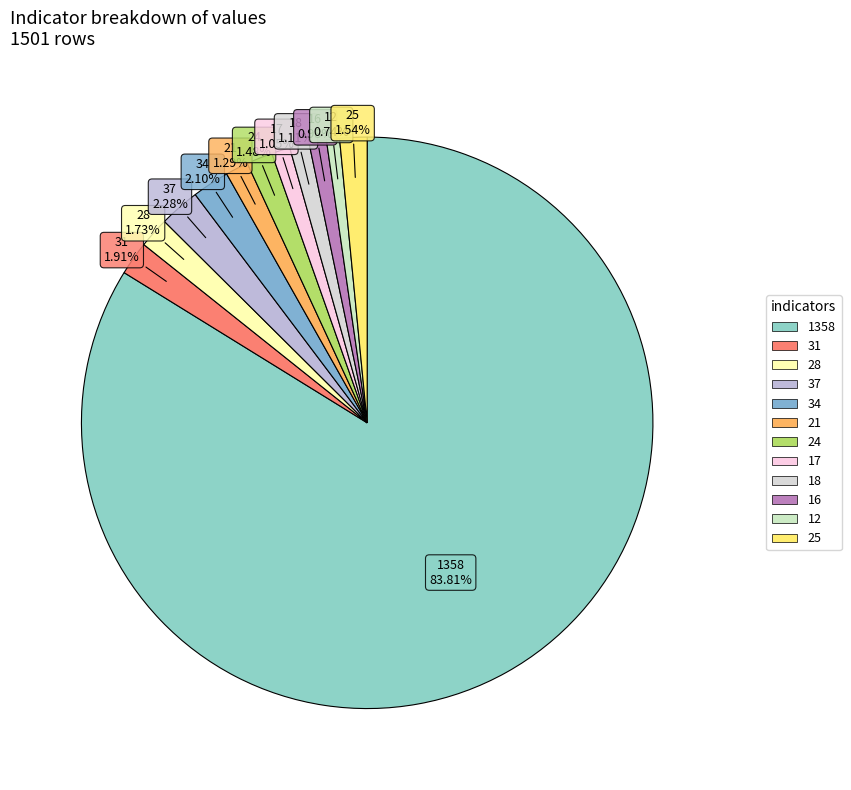

To the nearest percent, what portion does 17 represent?

1%